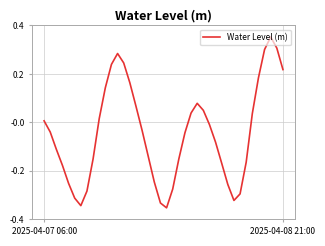

List the labels in order of value, largest first.

37, 38, 36, 12, 13, 11, 39, 35, 14, 10, 25, 15, 26, 24, 34, 9, 2025-04-07 06:00, 27, 16, 2025-04-08 21:00, 23, 28, 2, 17, 8, 22, 33, 29, 3, 18, 4, 30, 21, 7, 32, 5, 31, 19, 6, 20